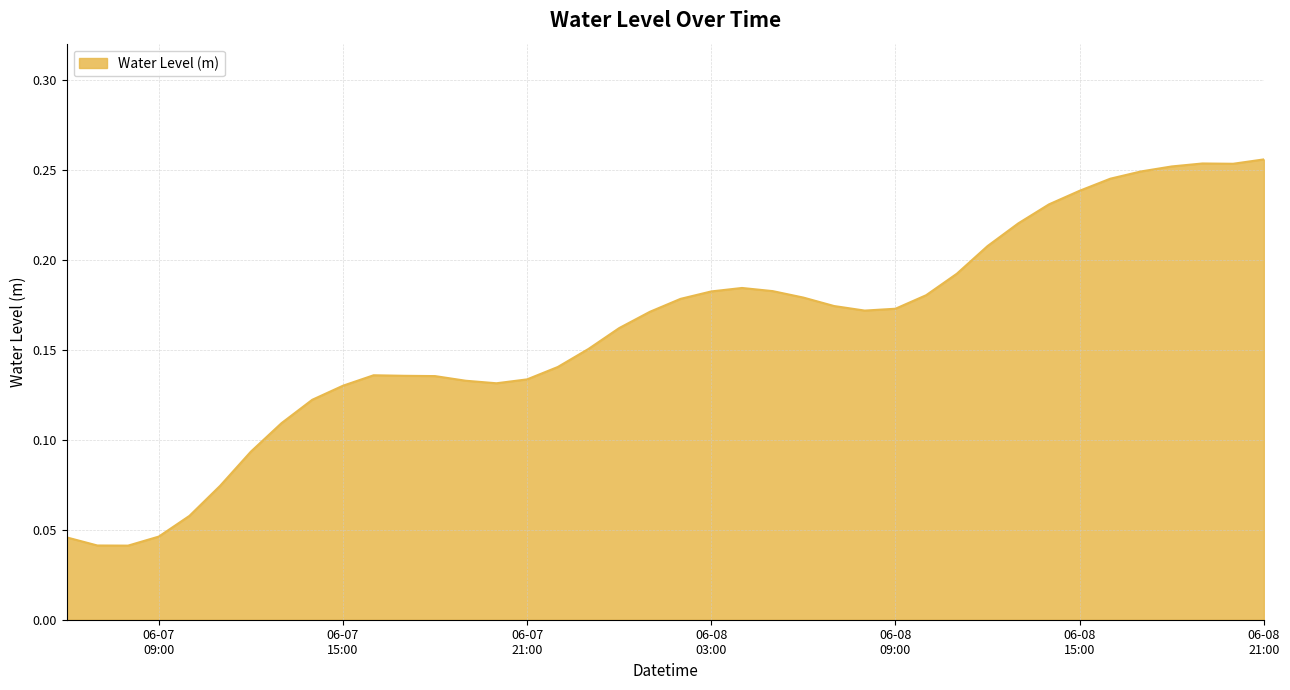

What is the sum of all values?

6.4